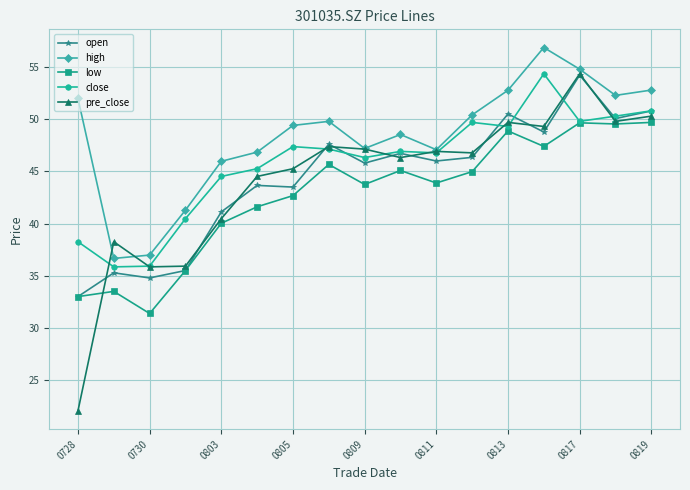

What is the average value of the open series?

44.3